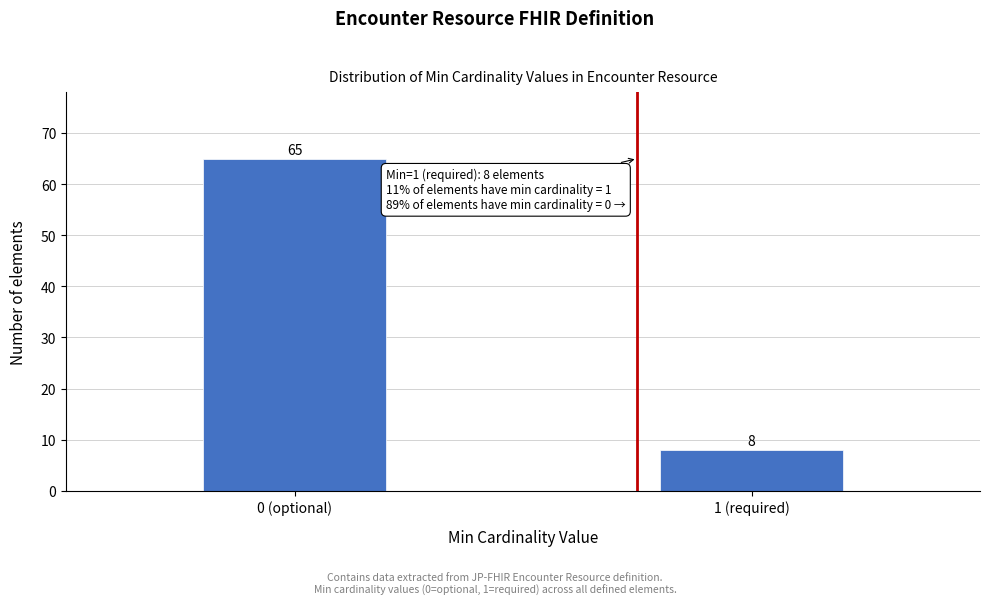

Reading left to right, what are all the values shown in this chart?

0 (optional)=65	1 (required)=8